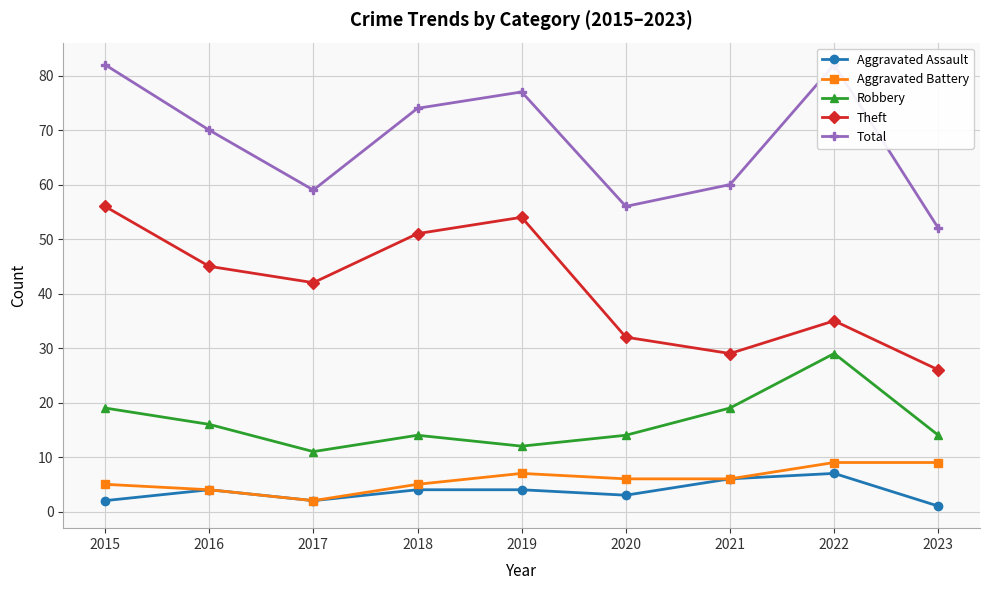

At which category is the sum across all series the highest?

2015